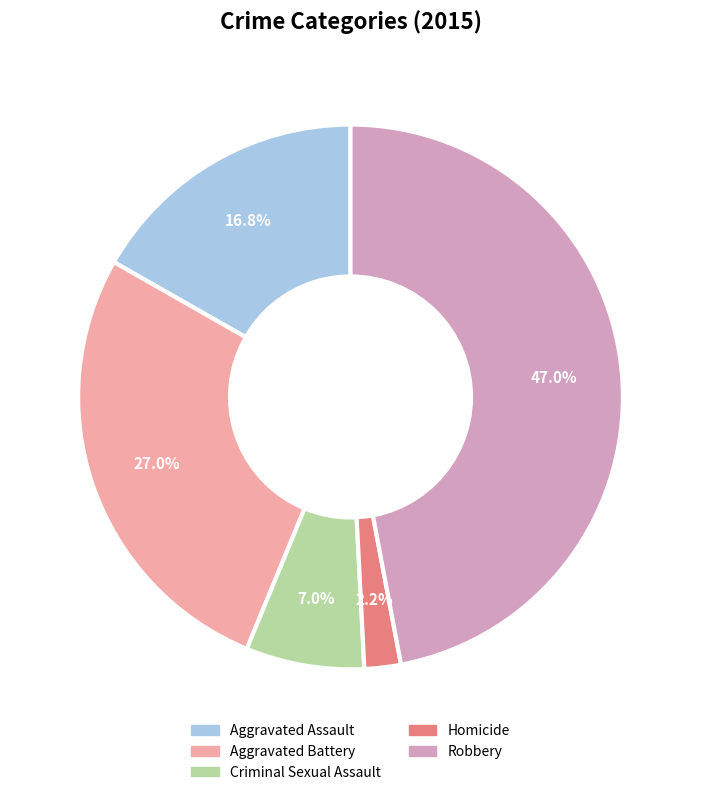

Which slice is the smallest?

Homicide